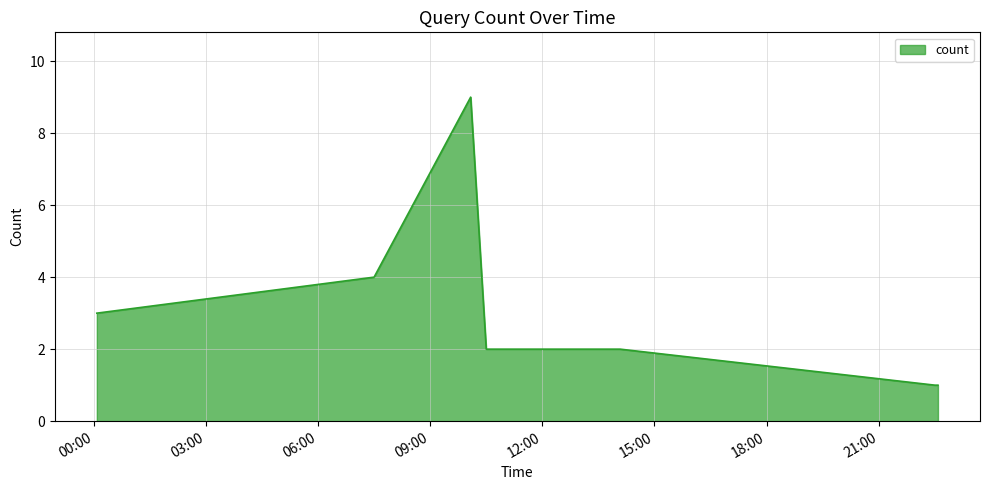

What is the difference between the maximum and minimum values?

8